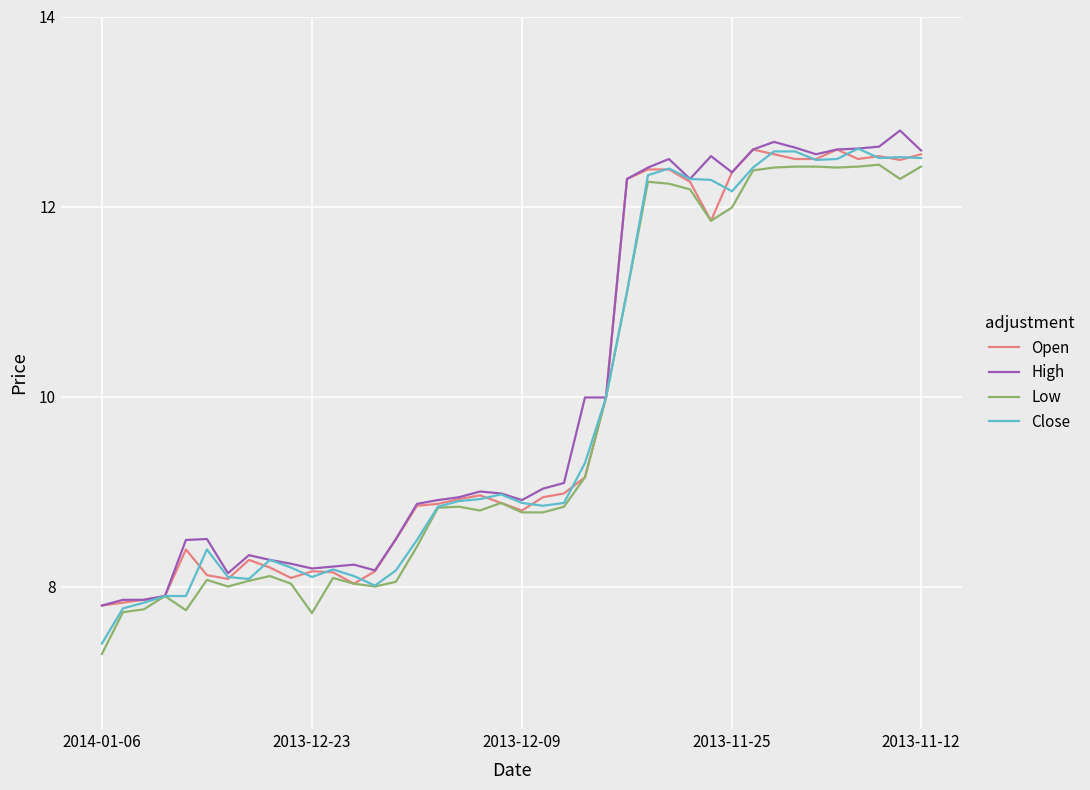

What is the maximum value for Open?

12.6